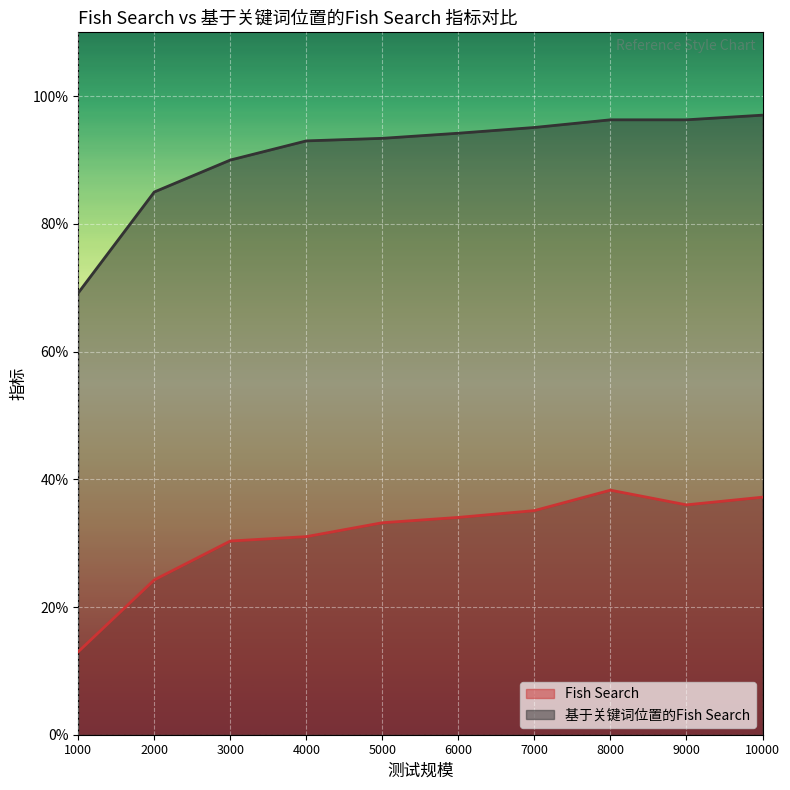

List the labels in order of 基于关键词位置的Fish Search value, largest first.

10000, 8000, 9000, 7000, 6000, 5000, 4000, 3000, 2000, 1000